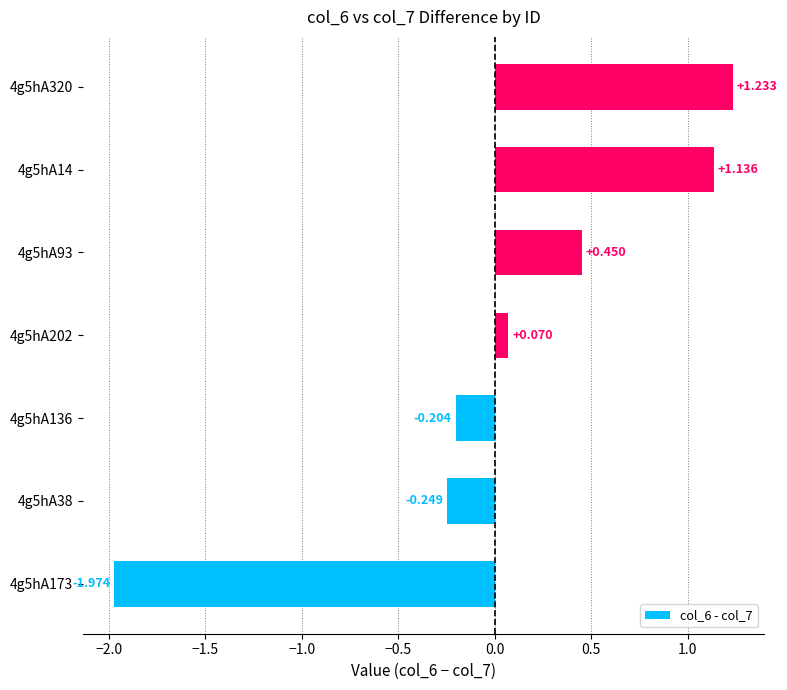

How many positive values are there?

4